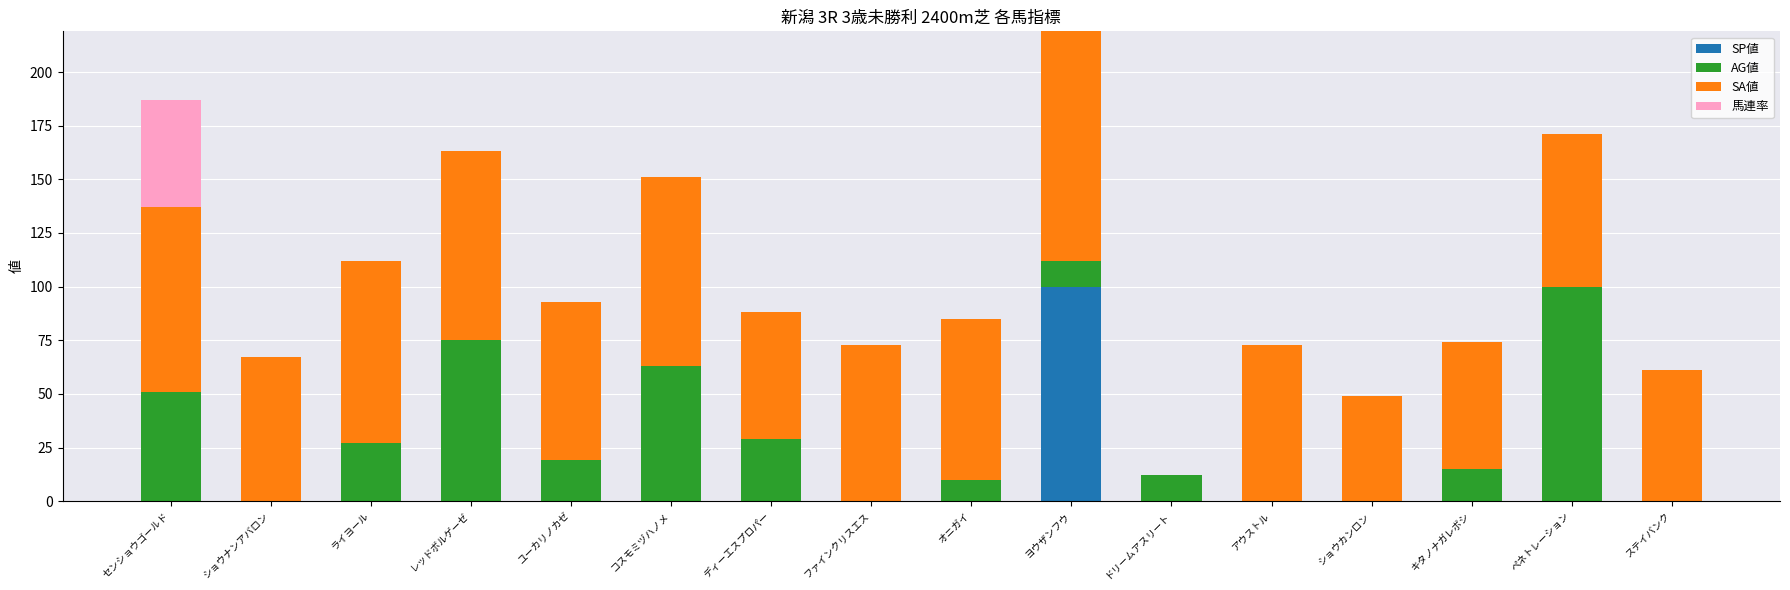

At which category is the sum across all series the highest?

ヨウザンフウ